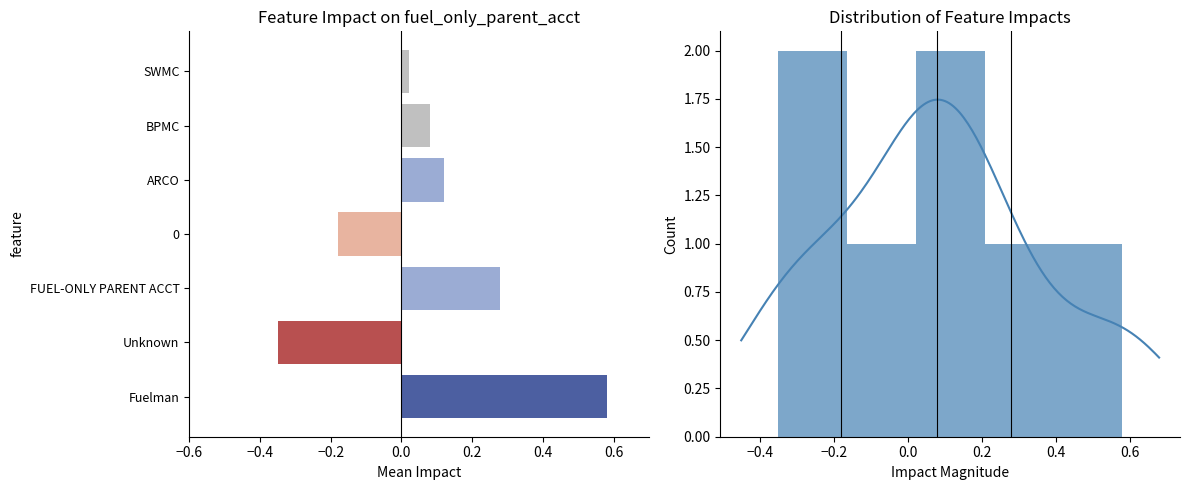

What is the smallest value displayed?

-0.3